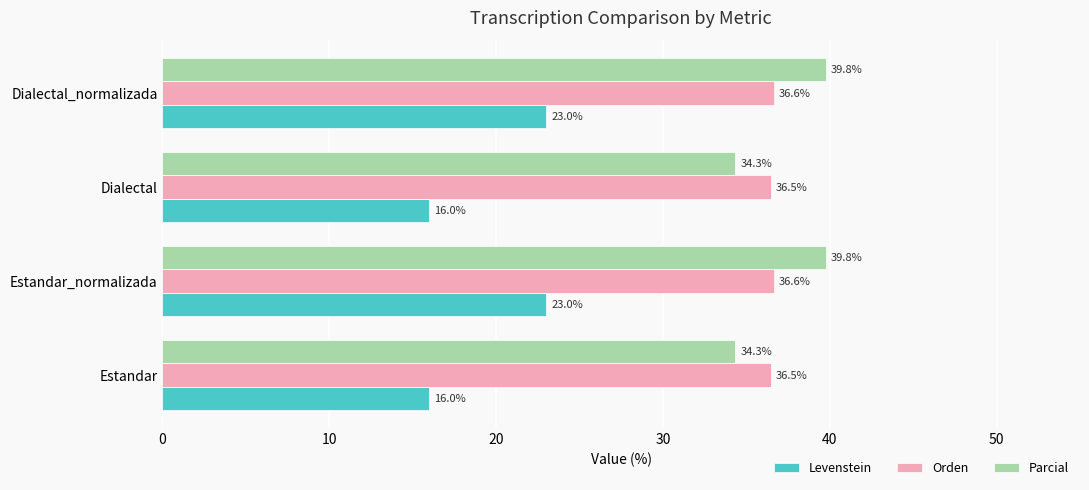

Rank the series at Dialectal_normalizada from lowest to highest value.

Levenstein, Orden, Parcial